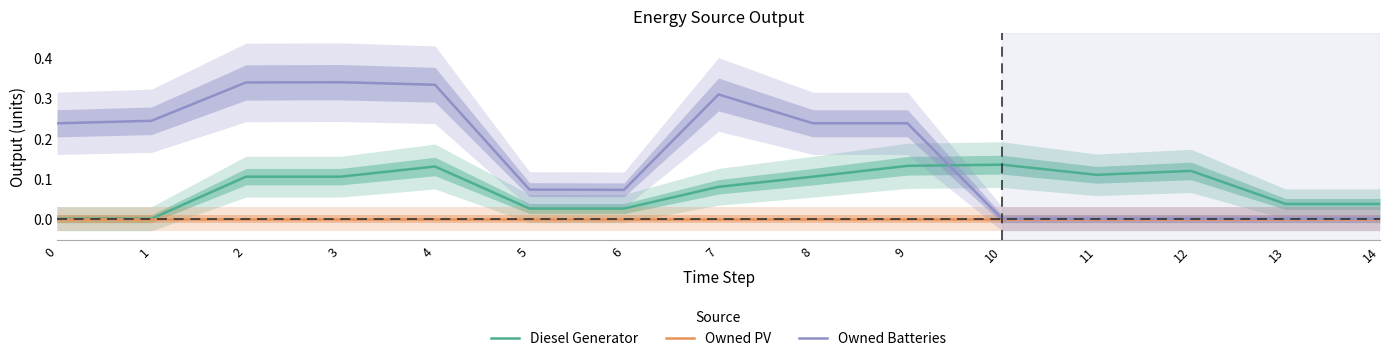

Which series has the largest range (max minus min)?

Owned Batteries